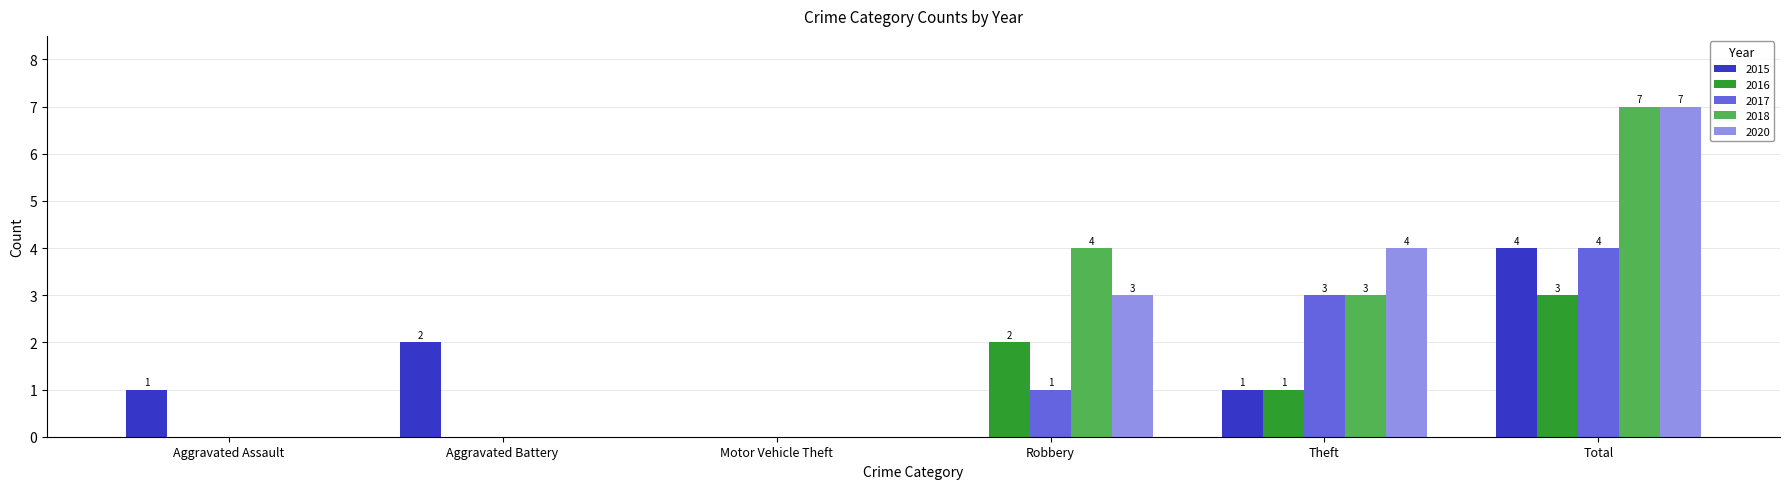

At which category is the sum across all series the highest?

Total